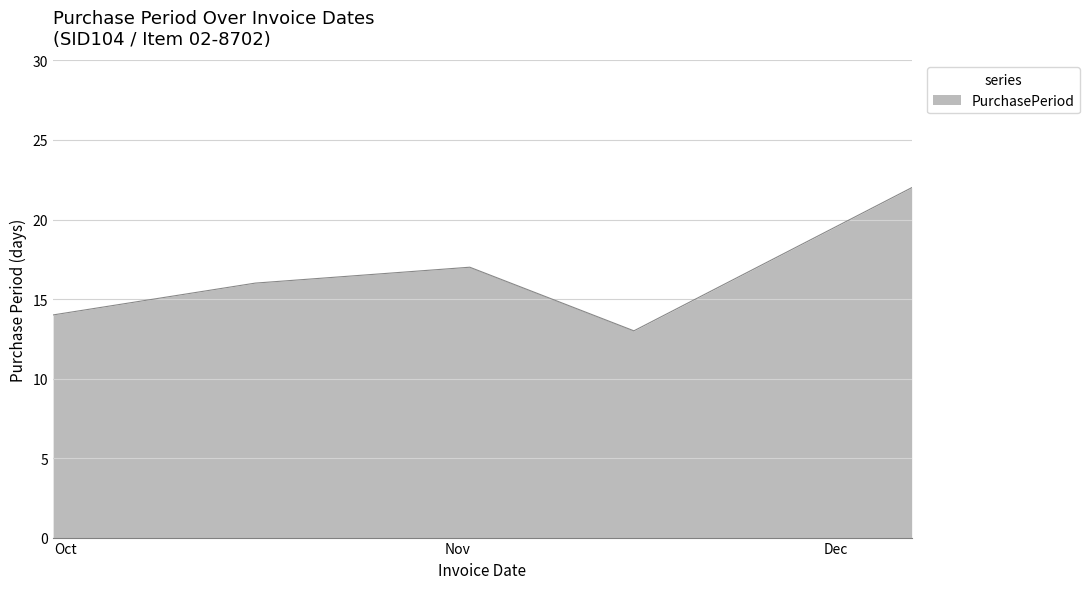

Does the chart display data point markers on the line(s)?

No